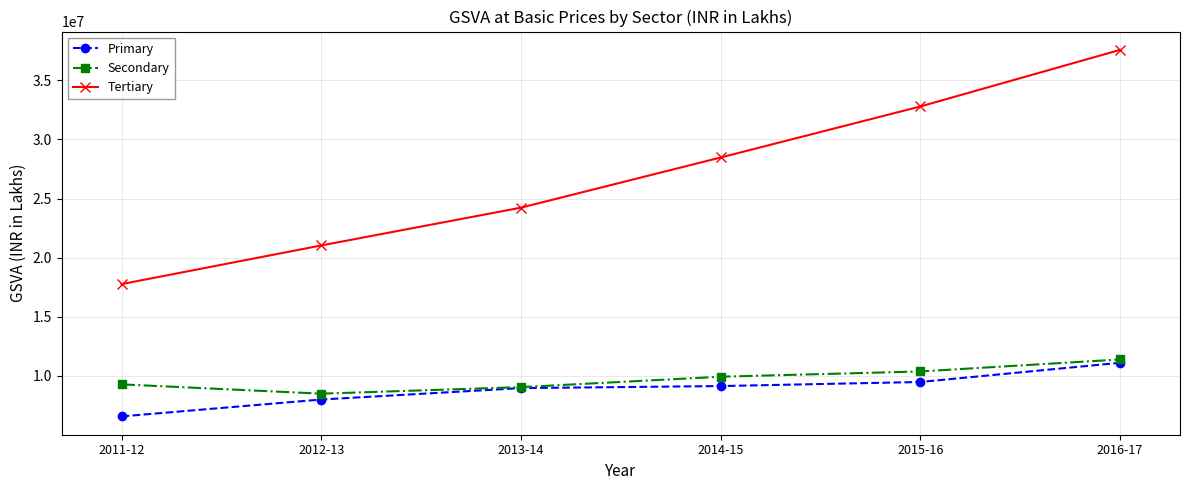

Which series has the widest spread of values?

Tertiary